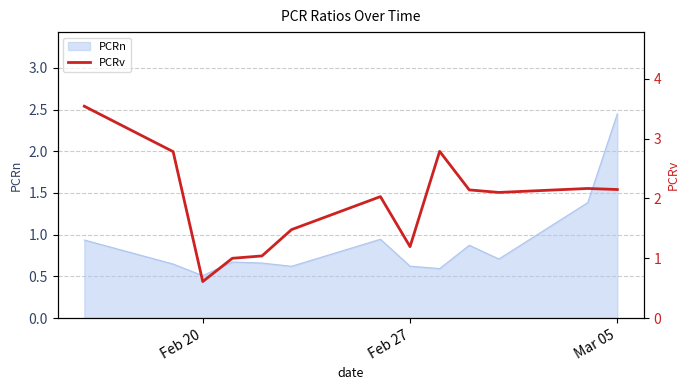

Is it true that PCRn equals 1.6 at Mar 05?

False